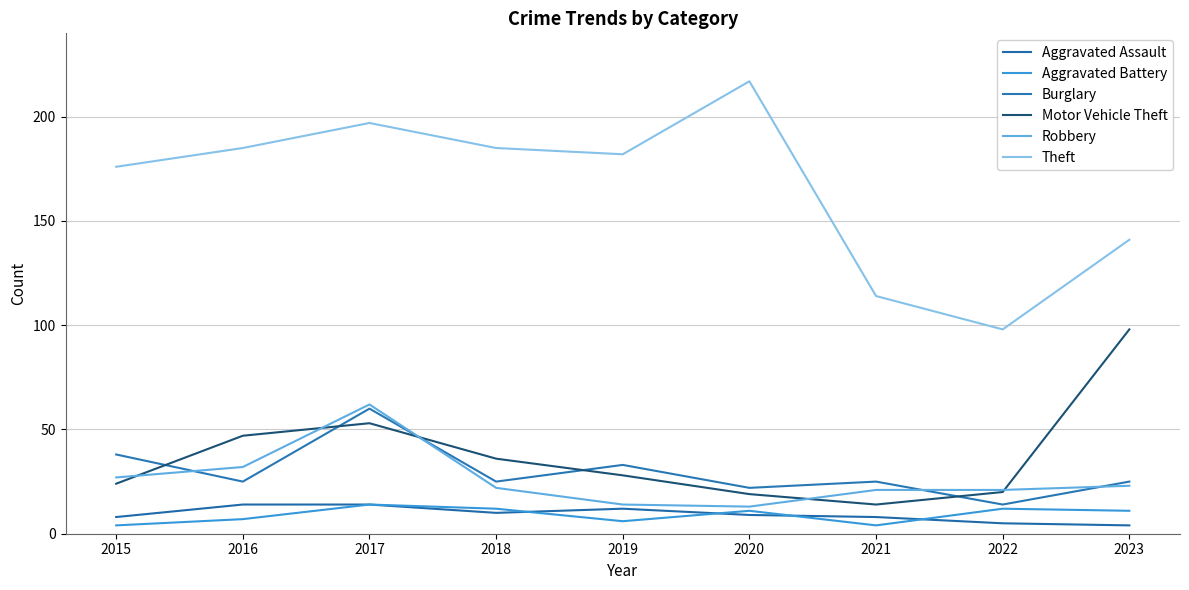

What is the greatest value displayed?

217